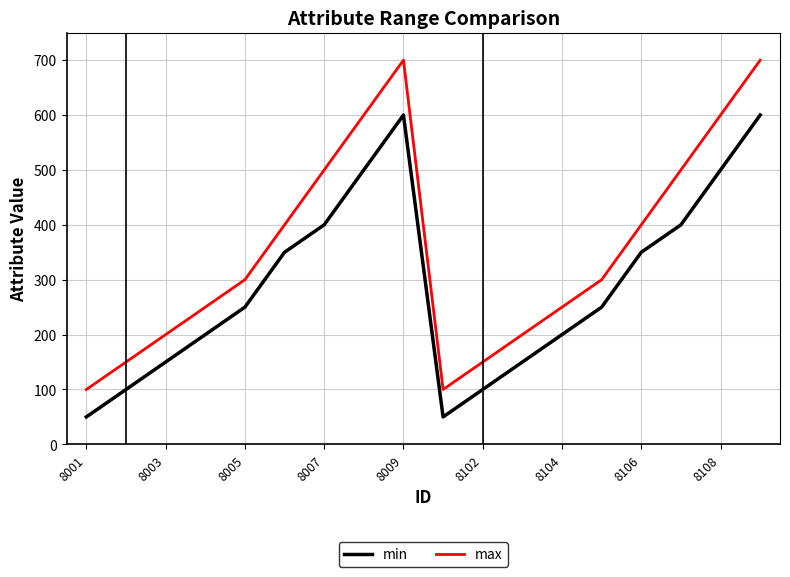

Reading left to right, transcribe all the data shown in this chart.

min: 50	100	150	200	250	350	400	500	600	50	100	150	200	250	350	400	500	600
max: 100	150	200	250	300	400	500	600	700	100	150	200	250	300	400	500	600	700